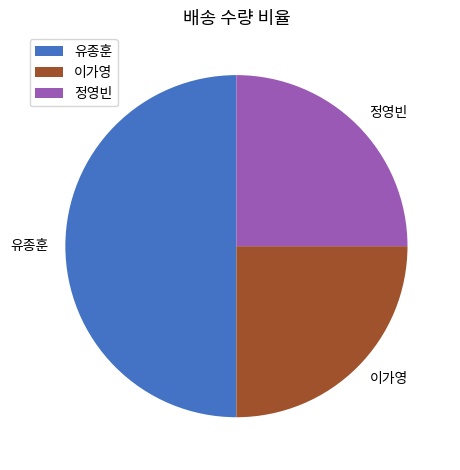

What is the ratio of the value at 이가영 to the value at 유종훈?

0.5